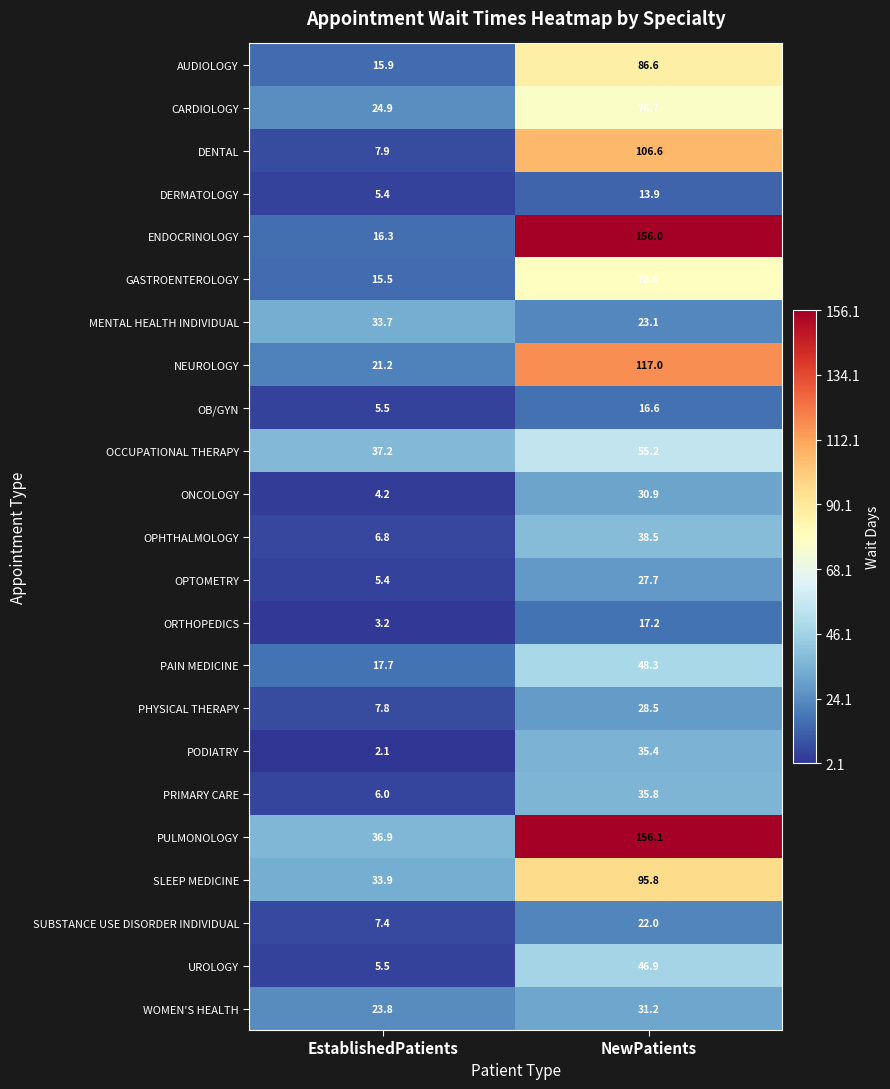

True or false: PAIN MEDICINE has a value of 12.1 at NewPatients.

False